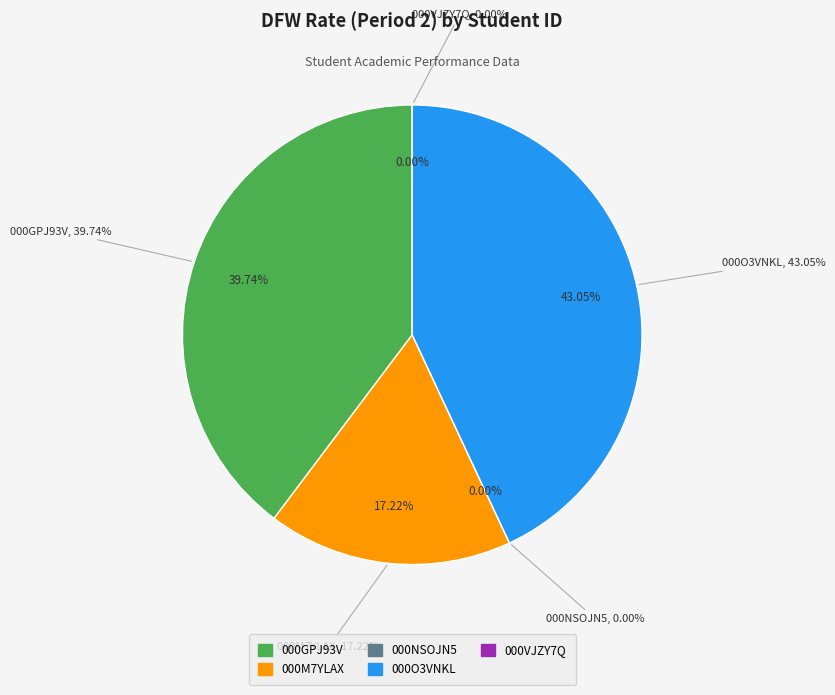

How many segments does this pie chart have?

5